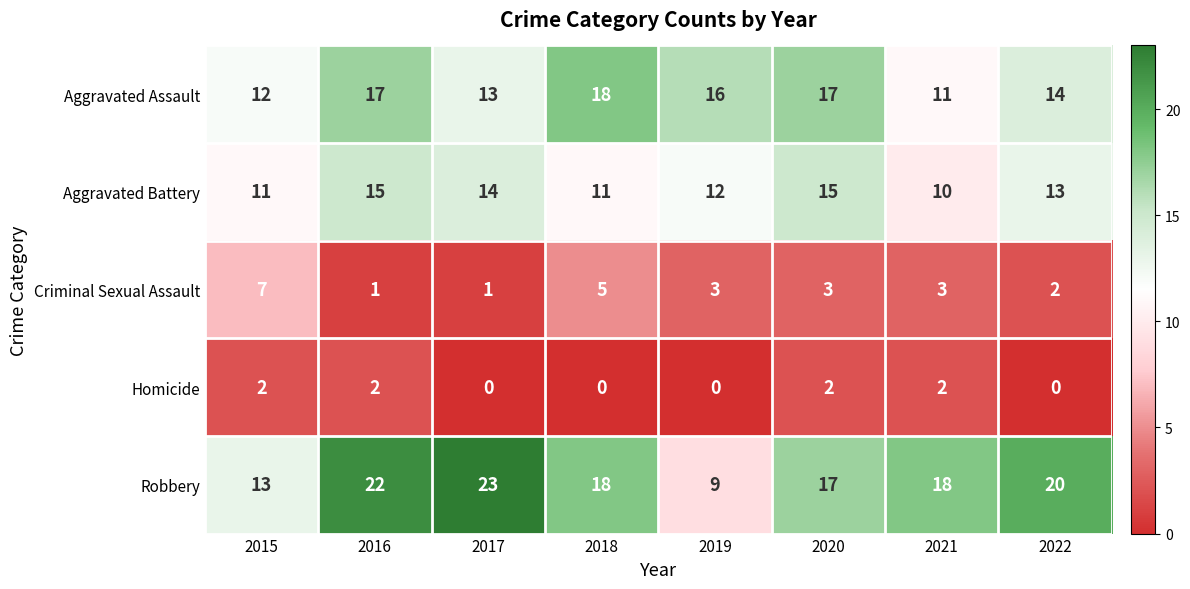

Which label corresponds to the largest value in the chart?

2017